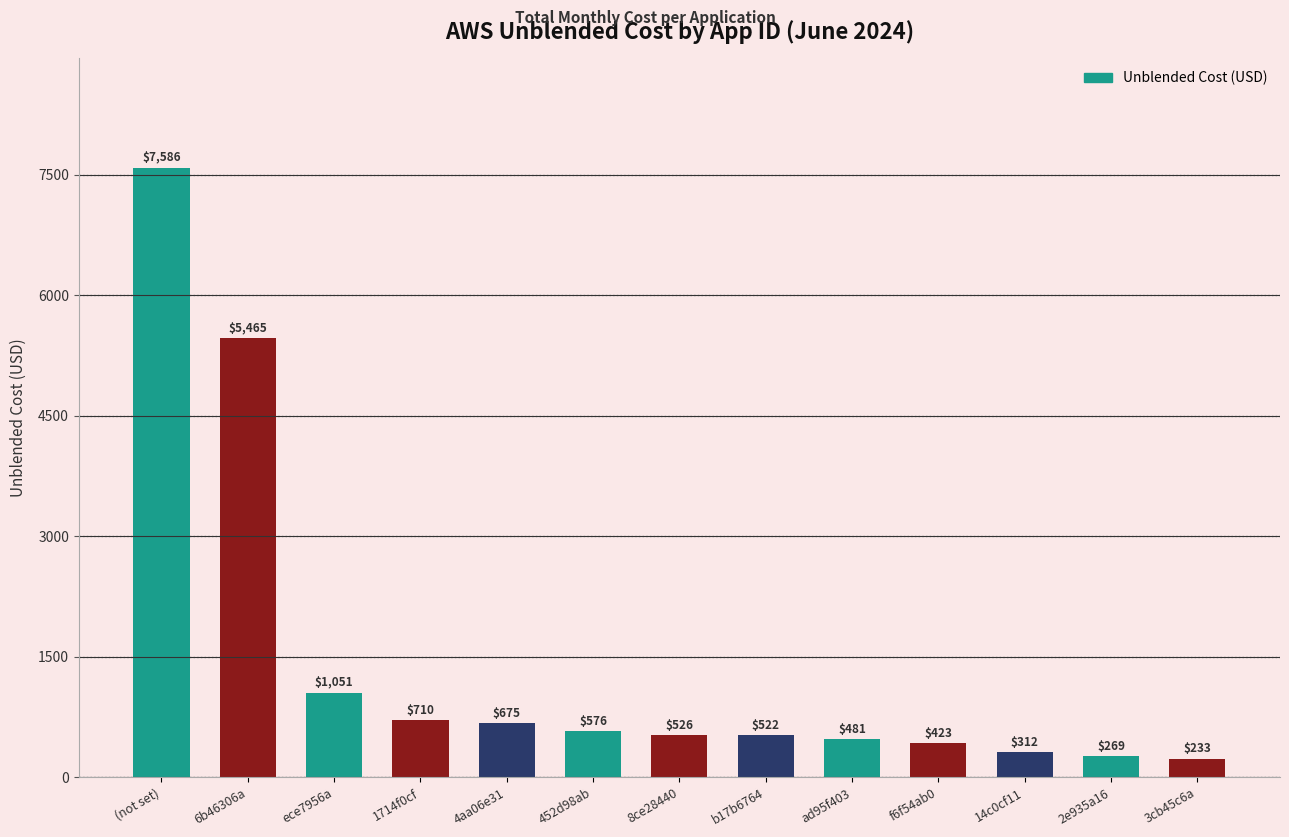

What is the difference between the maximum and minimum values?

7352.9